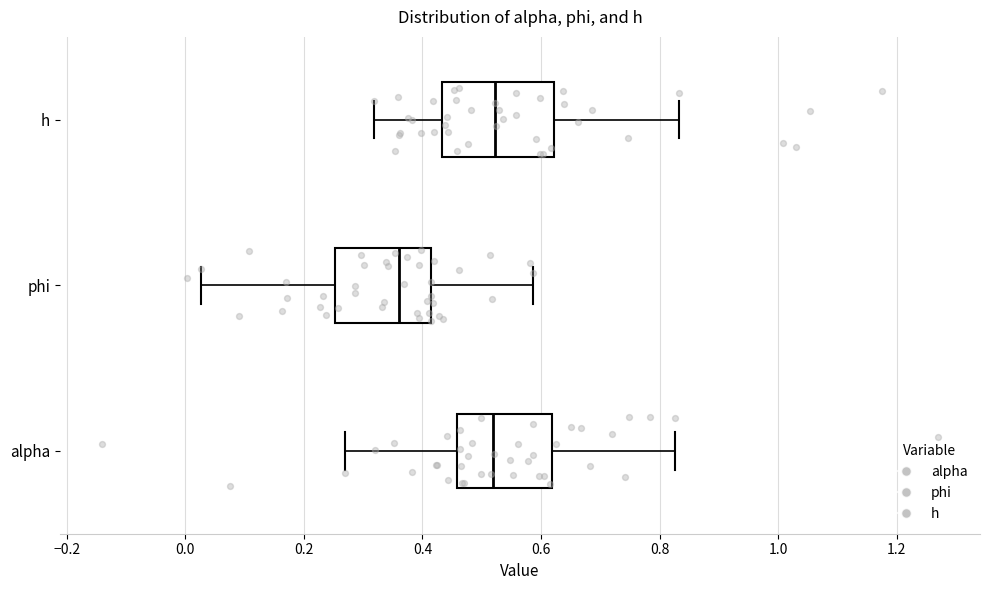

Reading bottom to top, transcribe this box plot: for each box, give where its median line is, the range the box spans, and where its two whiskers end, as read against the x-axis. The values are not printed on the chart, so give them approximately, as read against the axis.

alpha: median 0.52, box 0.46 to 0.62, whiskers 0.26 to 0.82
phi: median 0.36, box 0.26 to 0.42, whiskers 0.02 to 0.58
h: median 0.52, box 0.44 to 0.62, whiskers 0.32 to 0.84